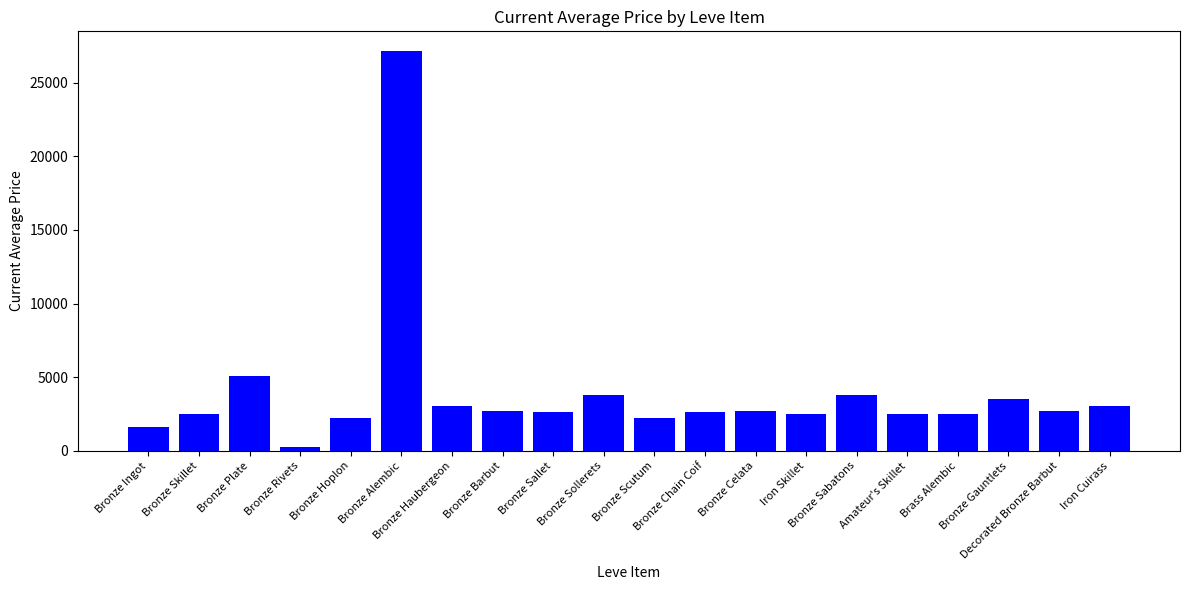

At which category does the chart reach its minimum across all series?

Bronze Rivets